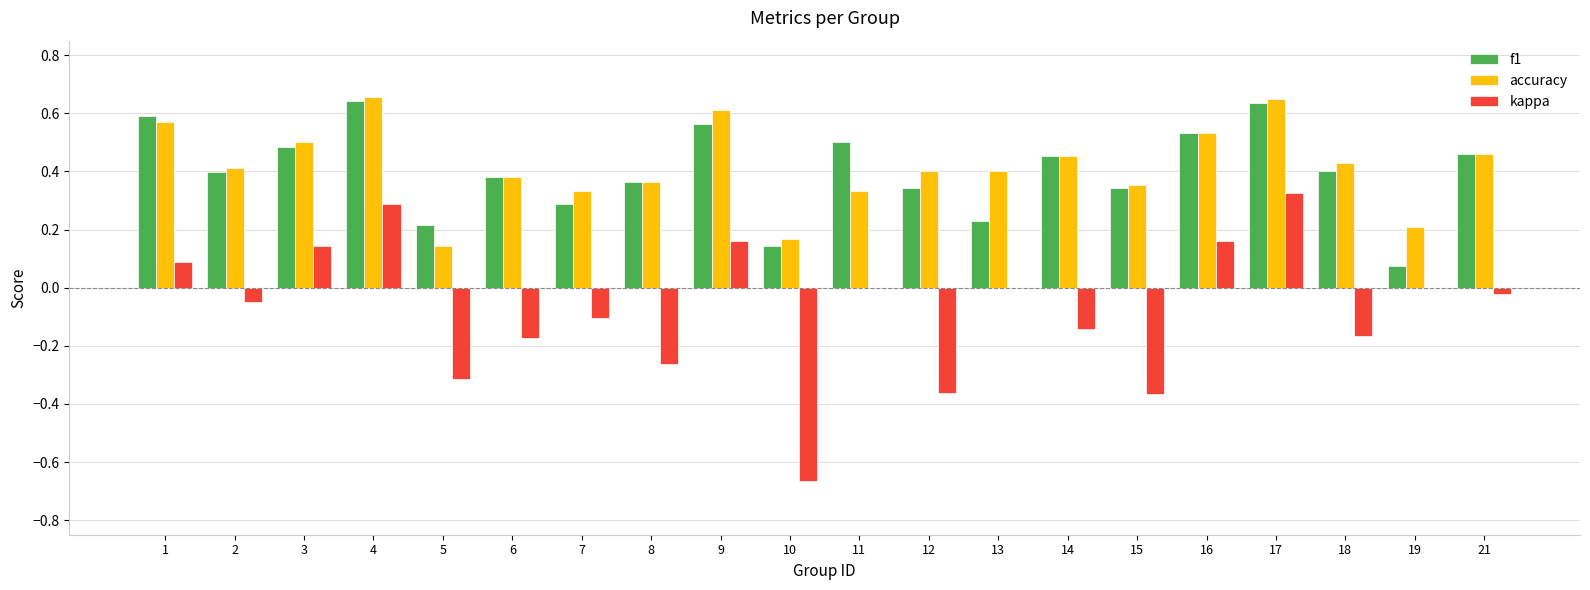

Which series changed the most between 12 and 13?

kappa